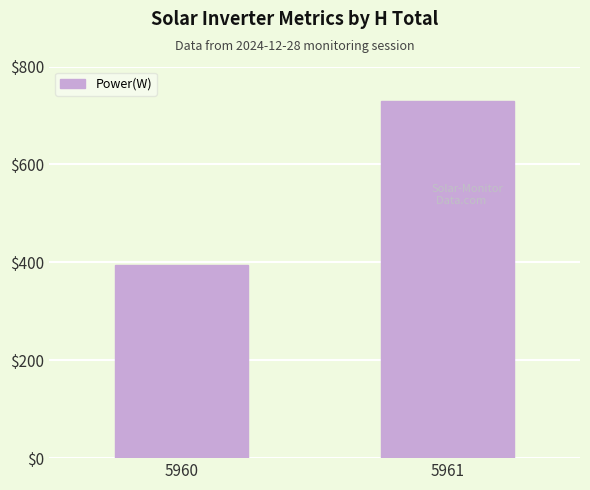

What is the sum of the values at 5961 and 5960?

1123